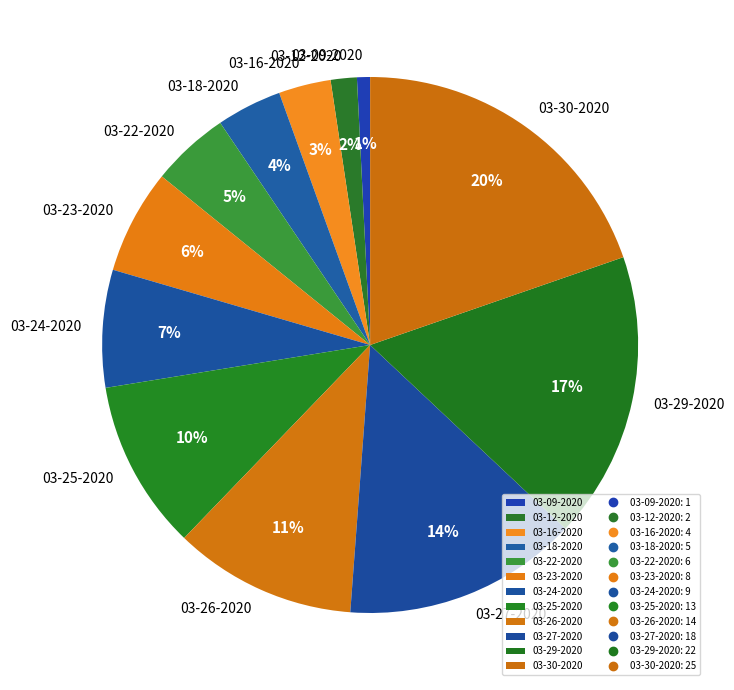

Is the sum of 03-09-2020 and 03-12-2020 greater than half?

No